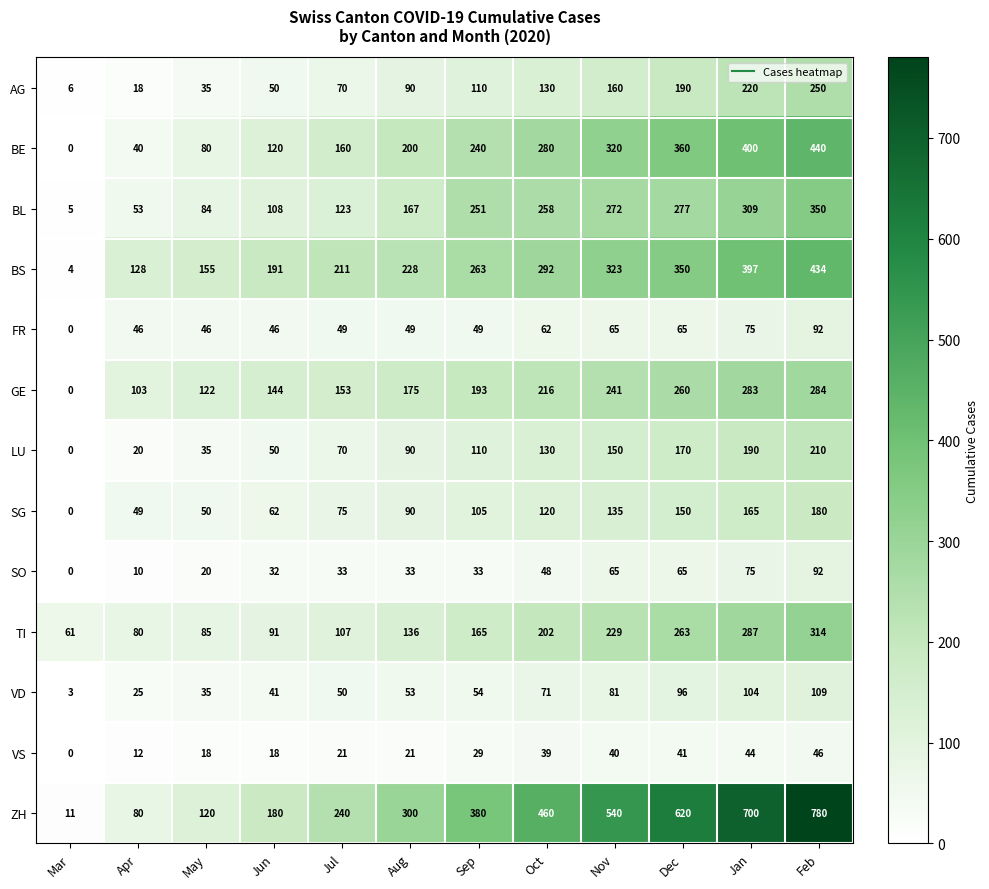

The value of BE at Sep is 118. True or false?

False